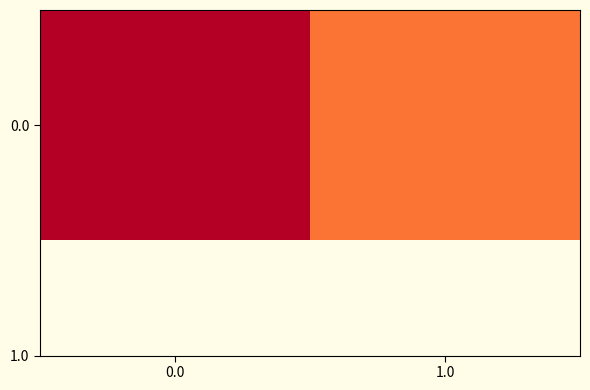

True or false: the data shows 0.6 at 1.0.

True